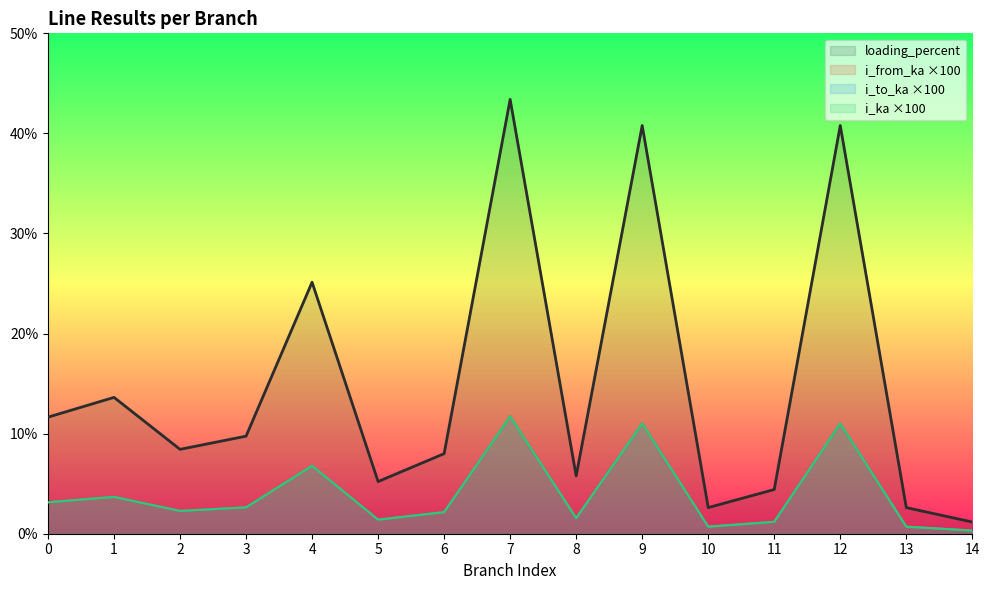

The value of loading_percent at 6 is 11.1. True or false?

False